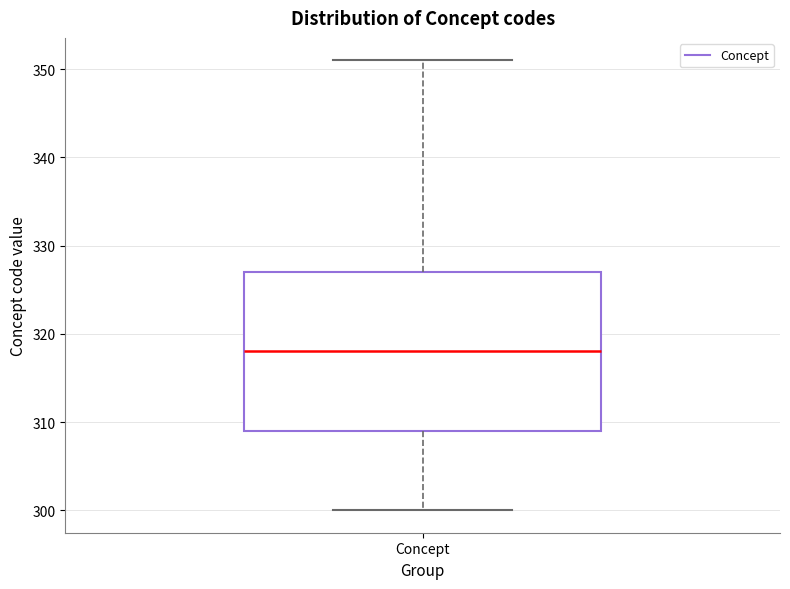

Where is the lower edge of the box for Concept on the y-axis? The values are not printed on the chart, so give them approximately, as read against the axis.

309